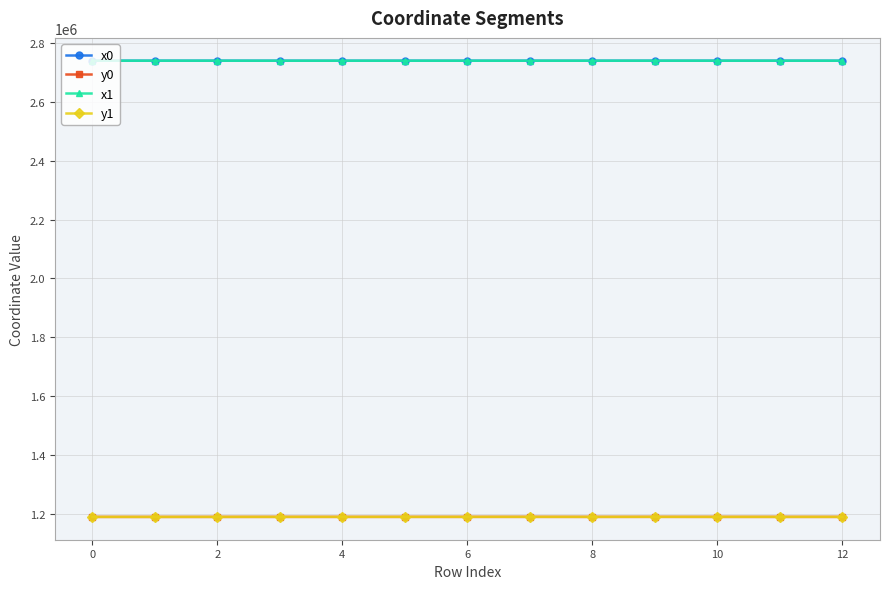

Which series has the widest spread of values?

y0